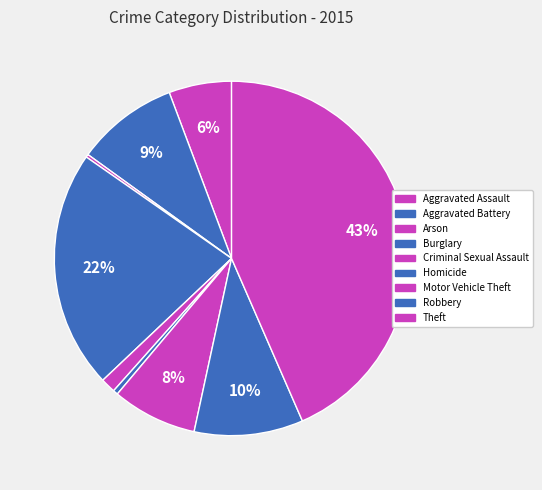

What percentage is the Robbery slice, to the nearest percent?

10%